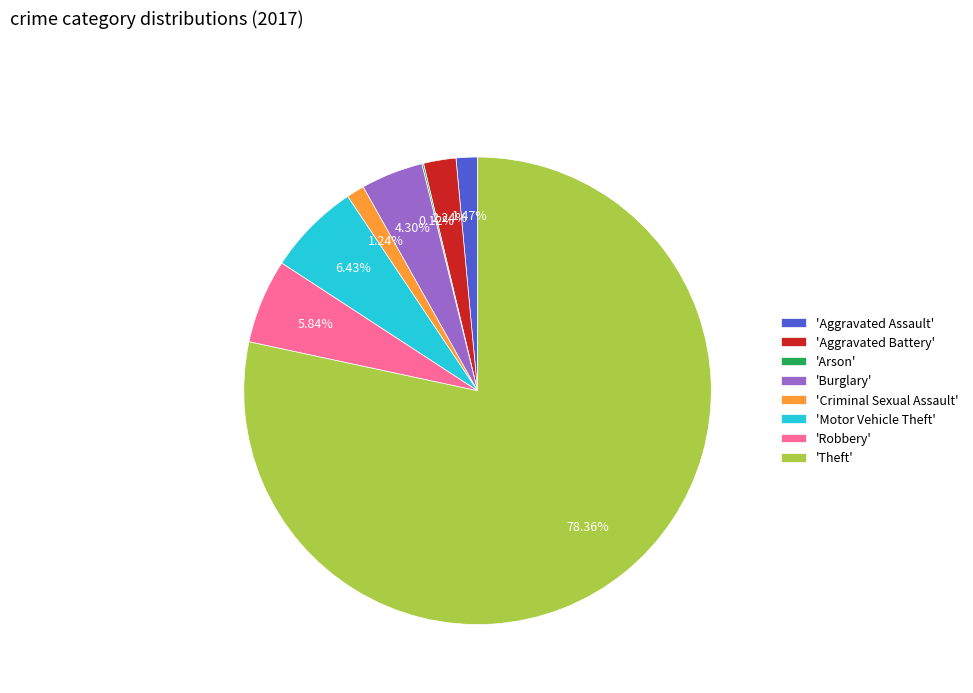

Does 'Theft' account for over 50% of the chart?

Yes